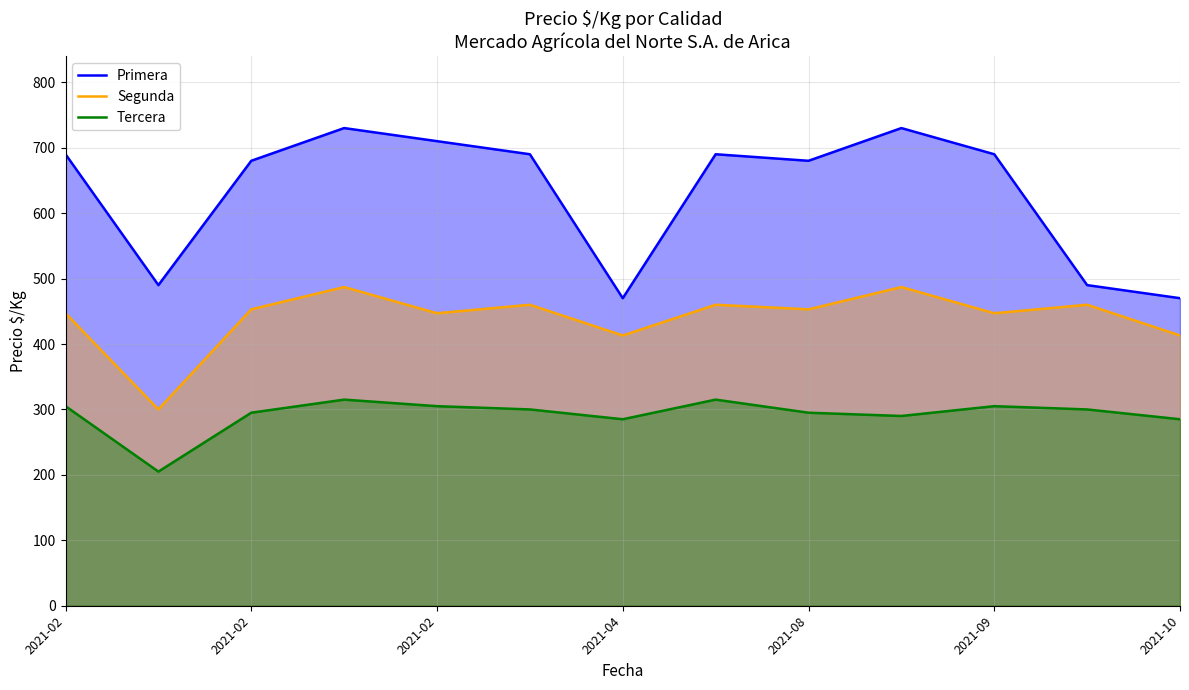

How many lines are shown in the chart?

3